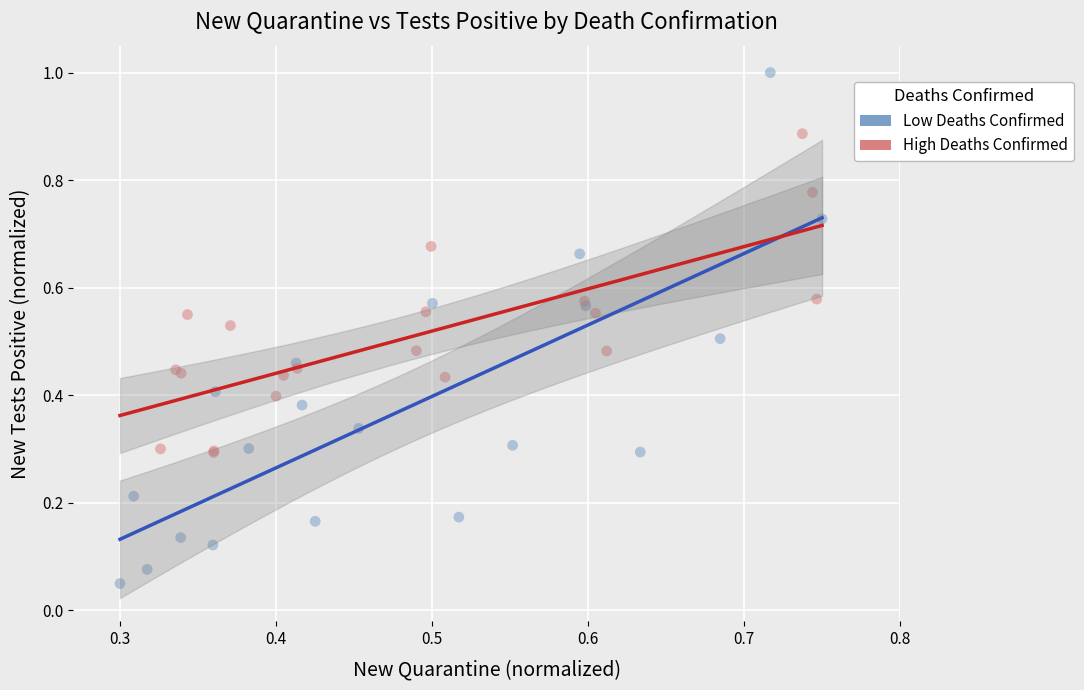

Which series has the largest Y range (max minus min)?

Low Deaths Confirmed